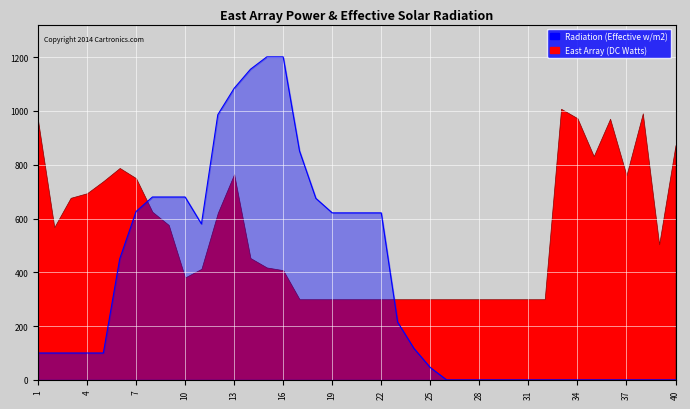

At which category does the data reach its first local valley?

11